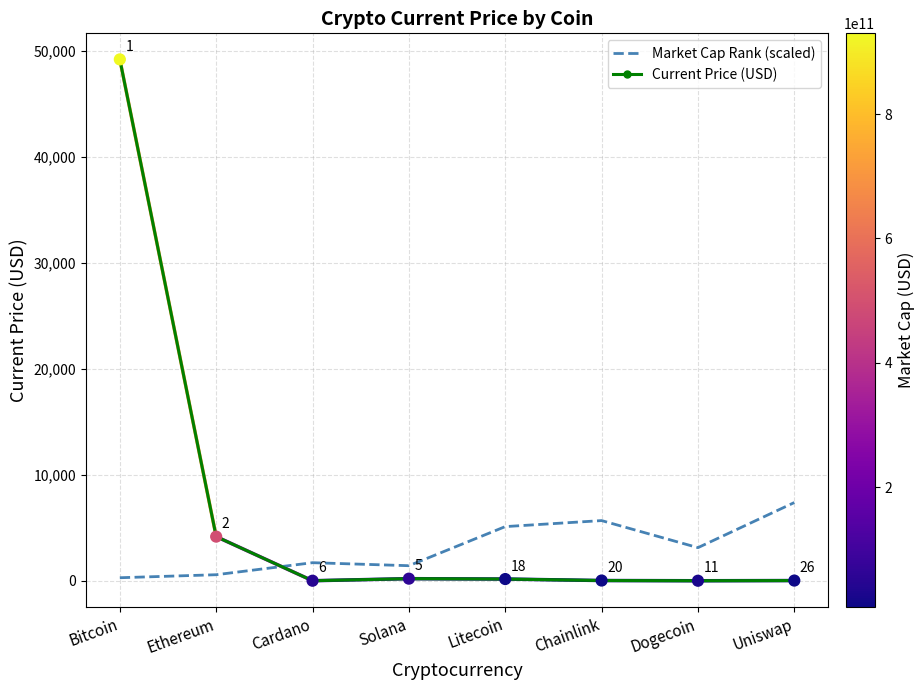

What is the total value across all series at Chainlink?

5693.9